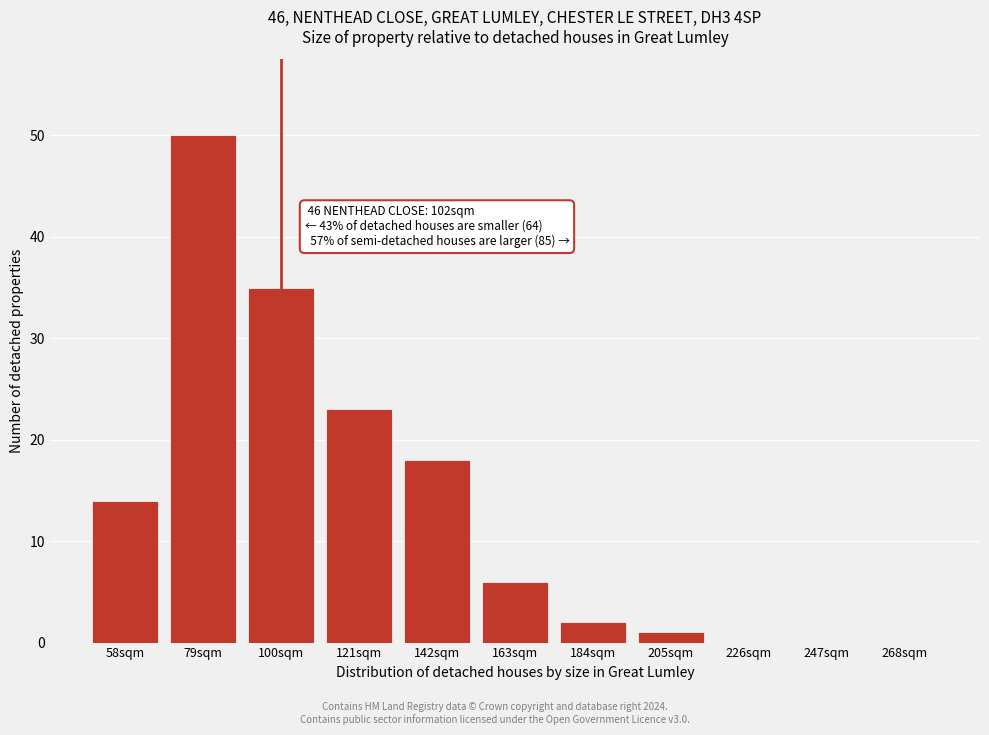

Reading left to right, extract all data points from this chart.

58sqm=14	79sqm=50	100sqm=35	121sqm=23	142sqm=18	163sqm=6	184sqm=2	205sqm=1	226sqm=0	247sqm=0	268sqm=0